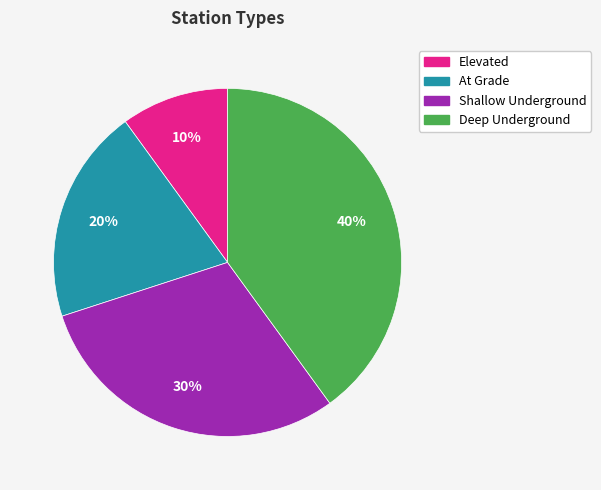

Combined, do At Grade and Deep Underground account for over 50%?

Yes